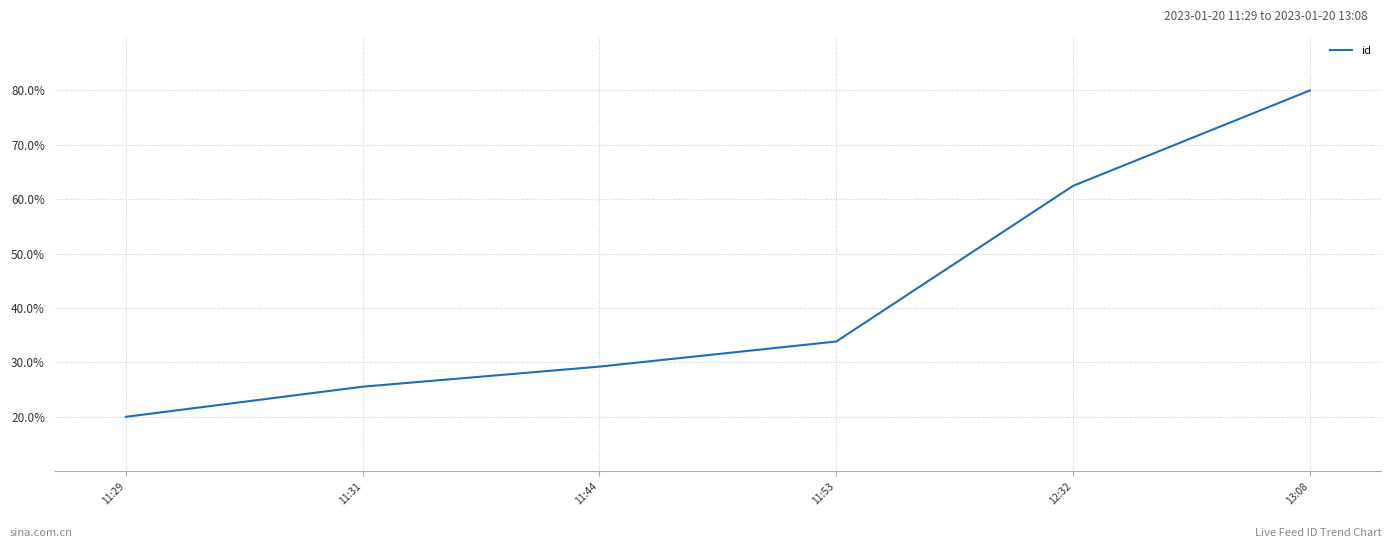

What position from the left is 13:08?

6